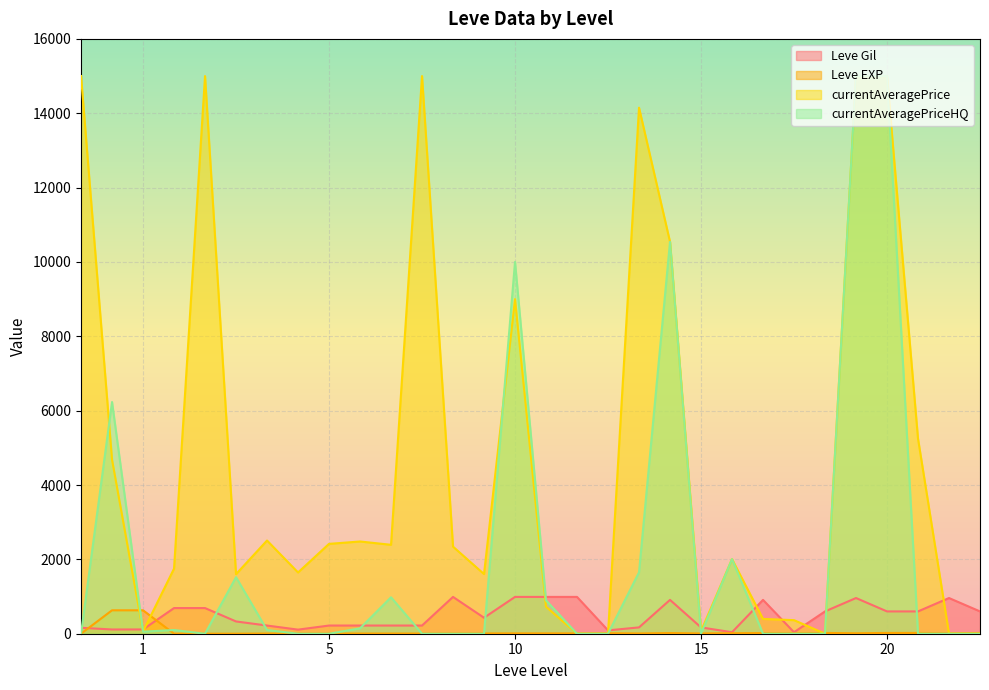

True or false: Leve Gil has a value of 990 at 10.

True